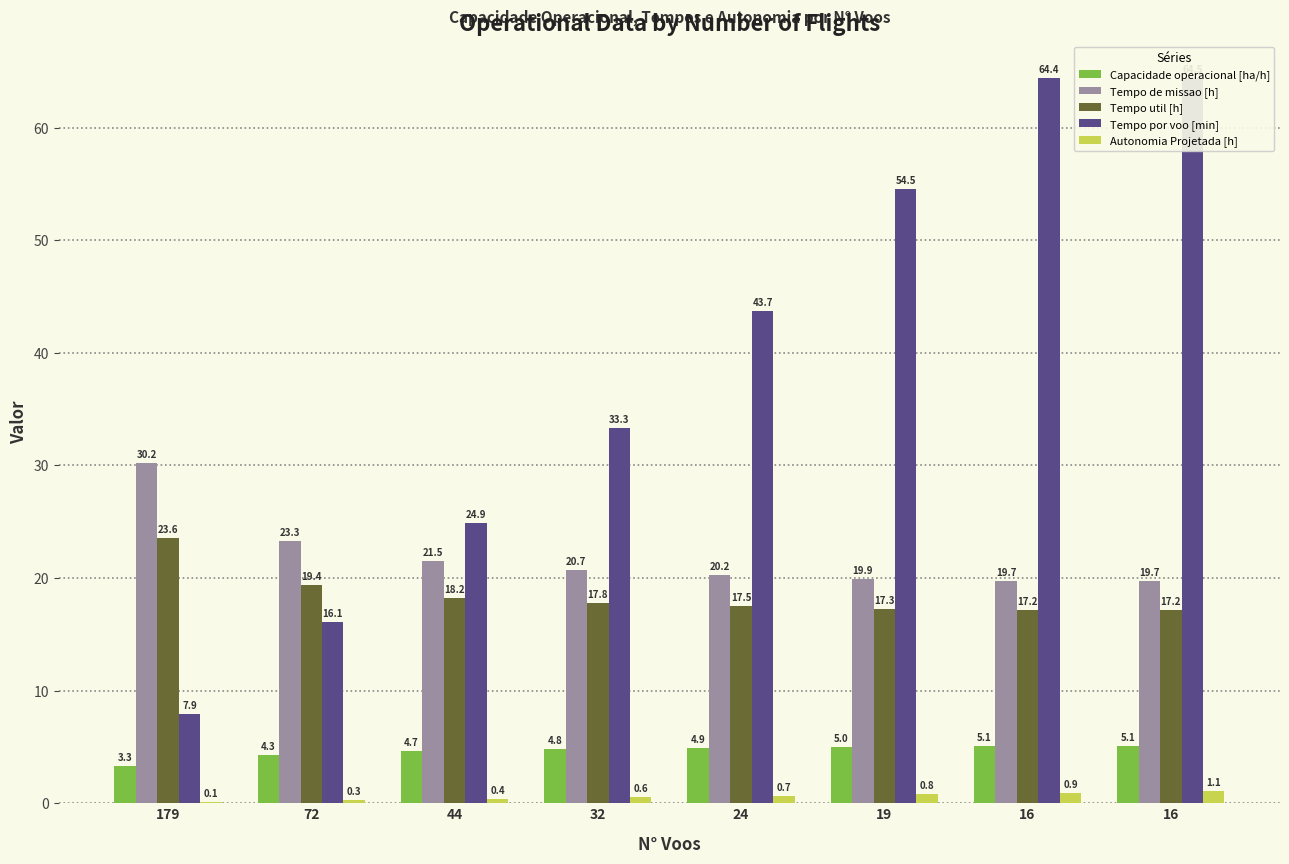

Is the value of Tempo de missao [h] at 16 greater than the value of Autonomia Projetada [h] at 24?

Yes